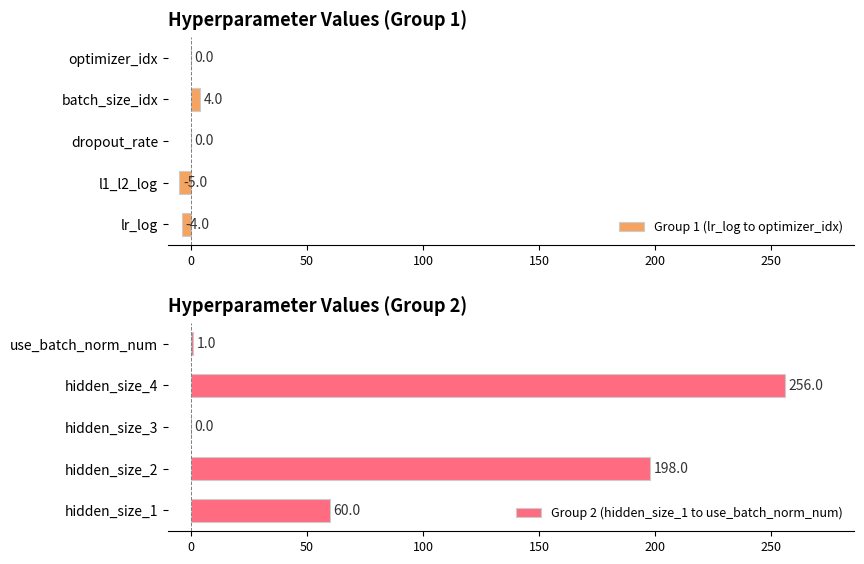

What is the difference between the Group 2 (hidden_size_1 to use_batch_norm_num) values at hidden_size_1 and use_batch_norm_num?

59